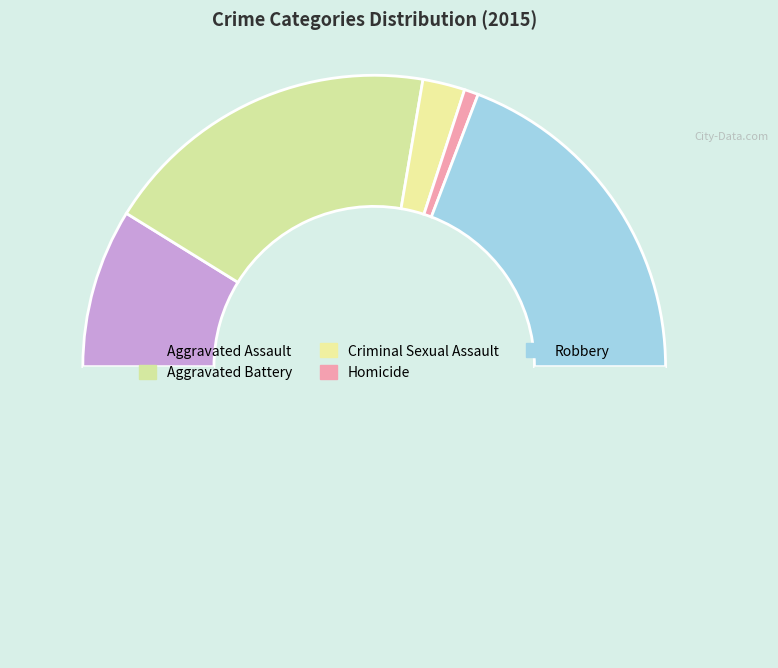

How many slices are in this pie chart?

6